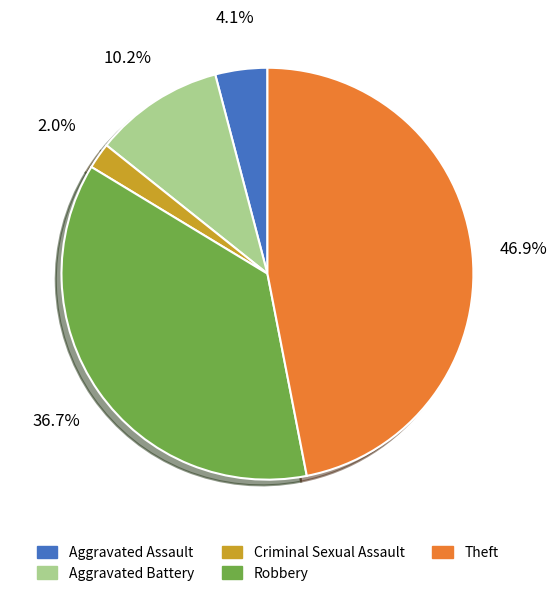

Is there a majority slice in this chart?

No